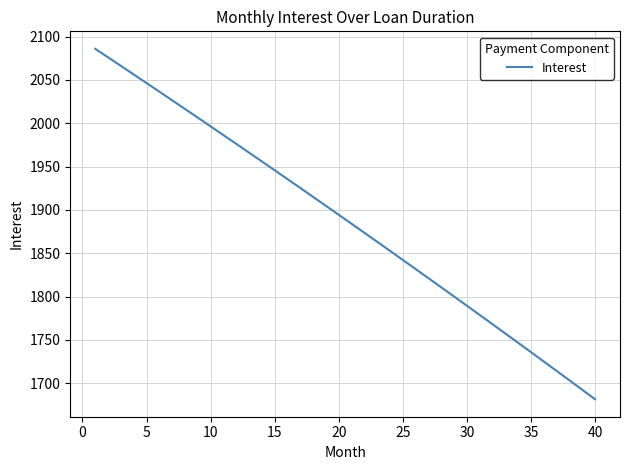

What is the maximum value shown in the chart?

2085.9